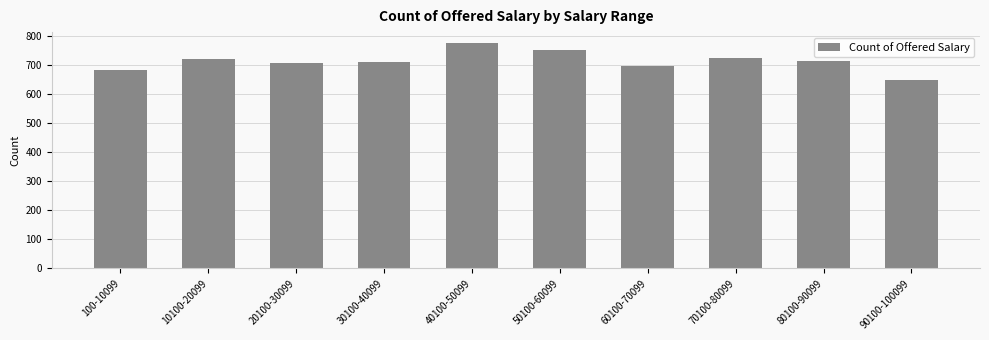

Does the chart contain stacked bars?

No